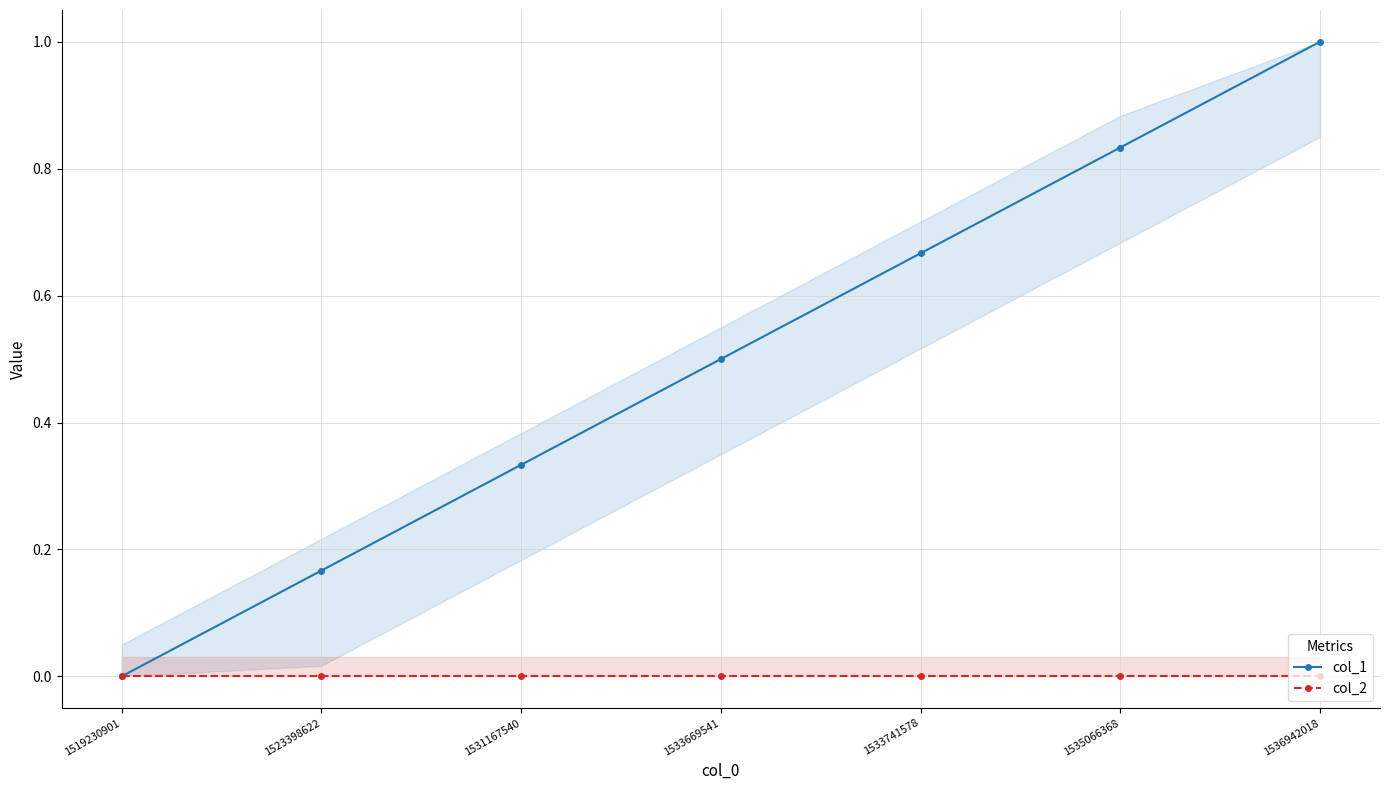

True or false: col_2 and col_1 intersect in this chart.

False